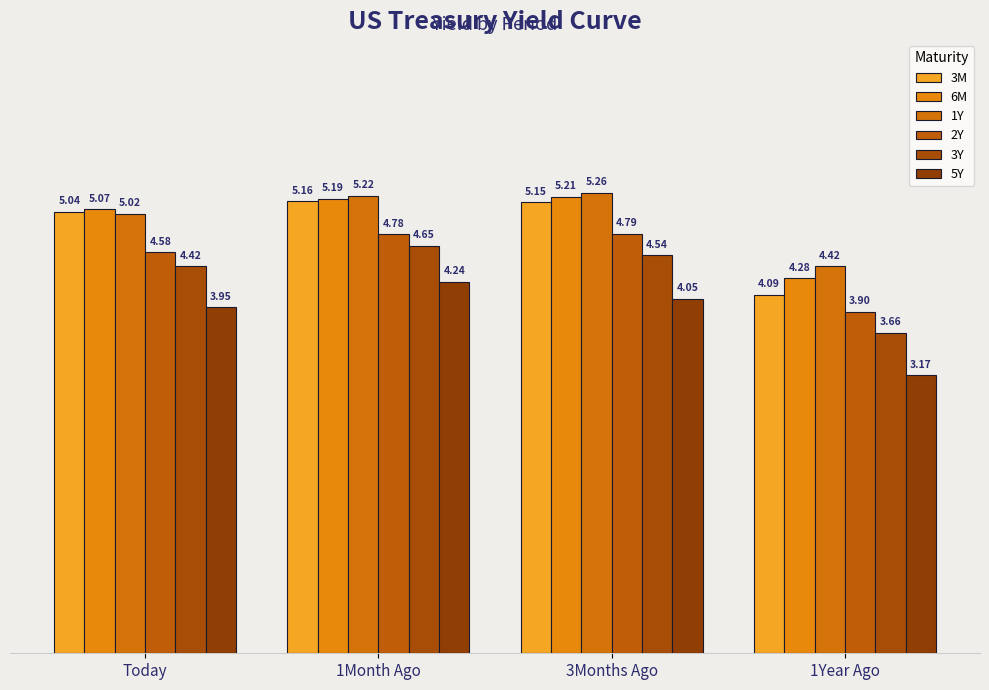

How many data points in 3Y are less than 4?

1